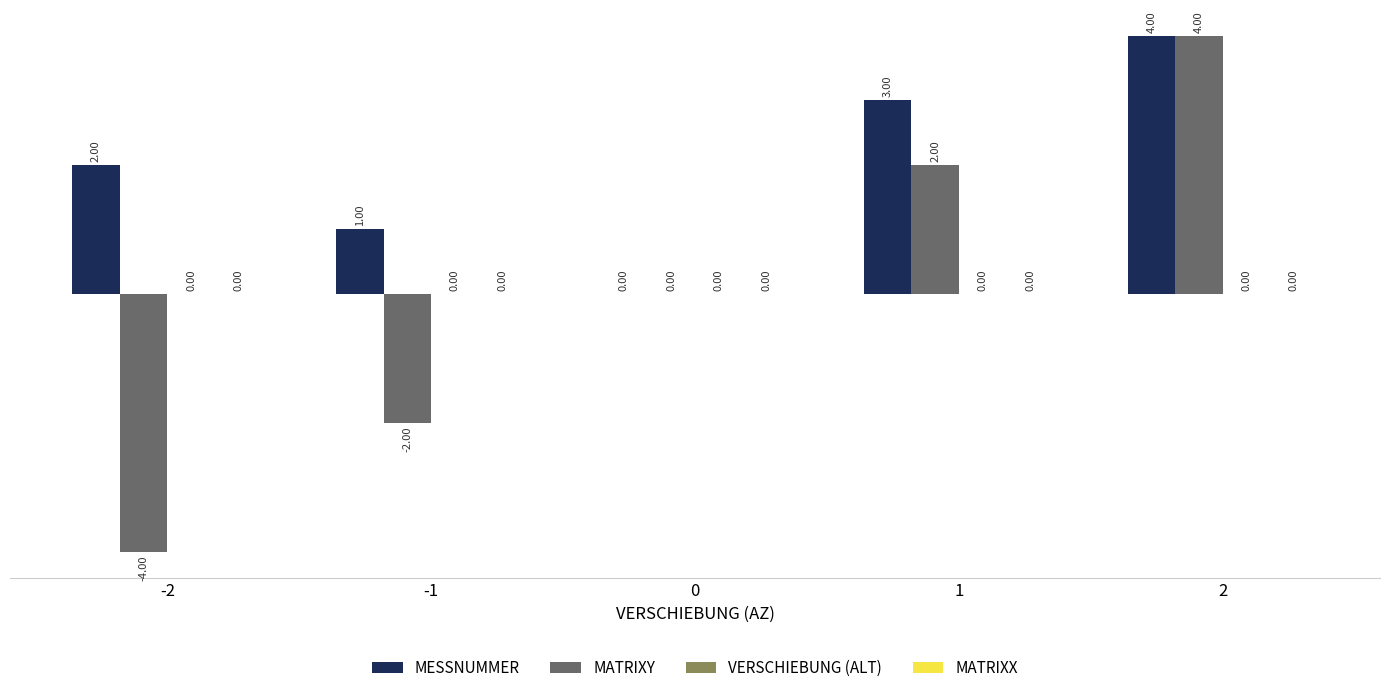

Count the MESSNUMMER values in the range 1 to 3.

3